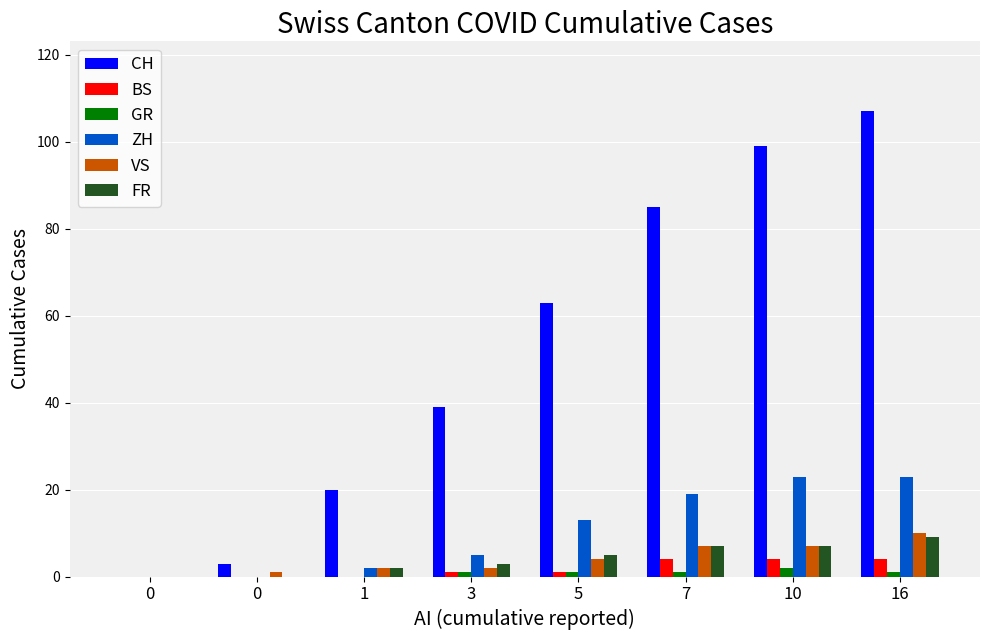

Is it true that CH equals 4 at 0?

False